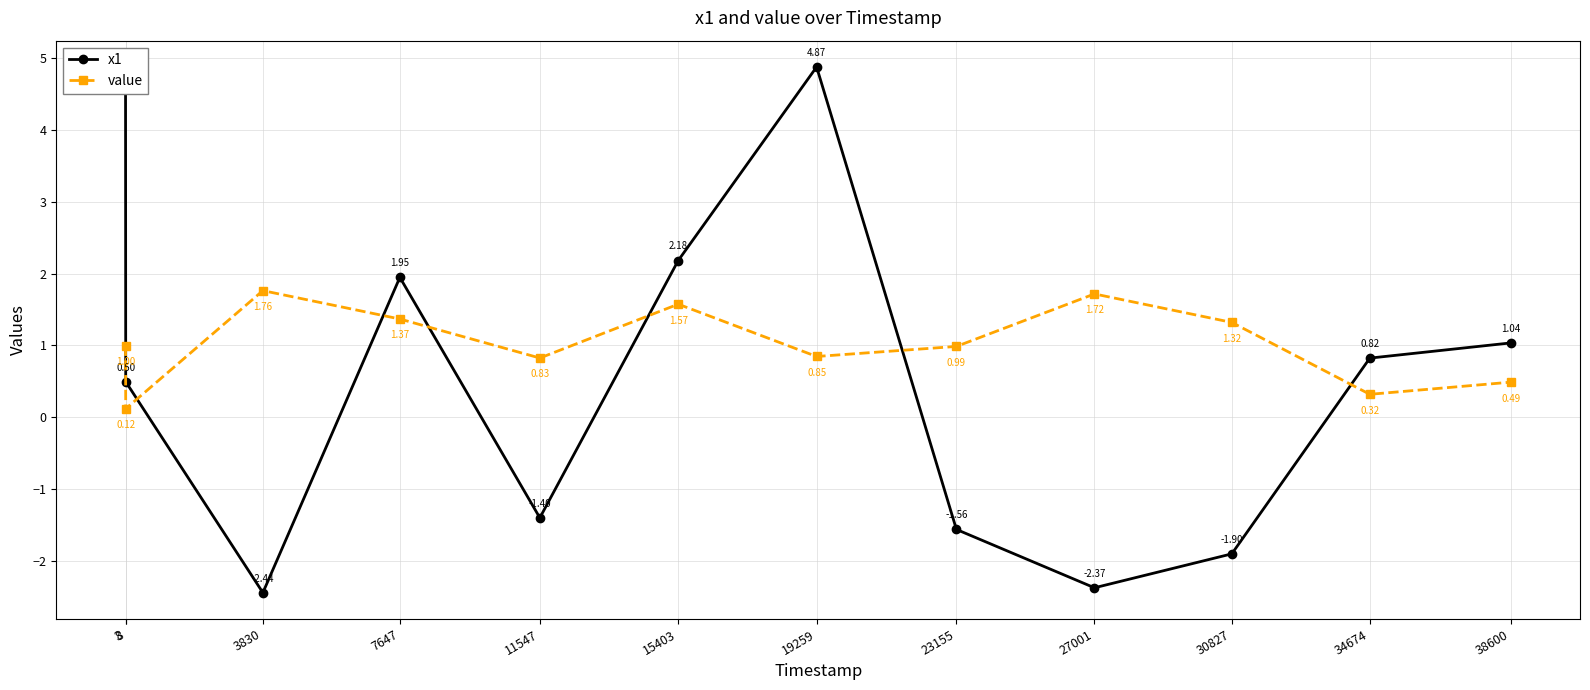

At which category does the chart reach its minimum across all series?

3830